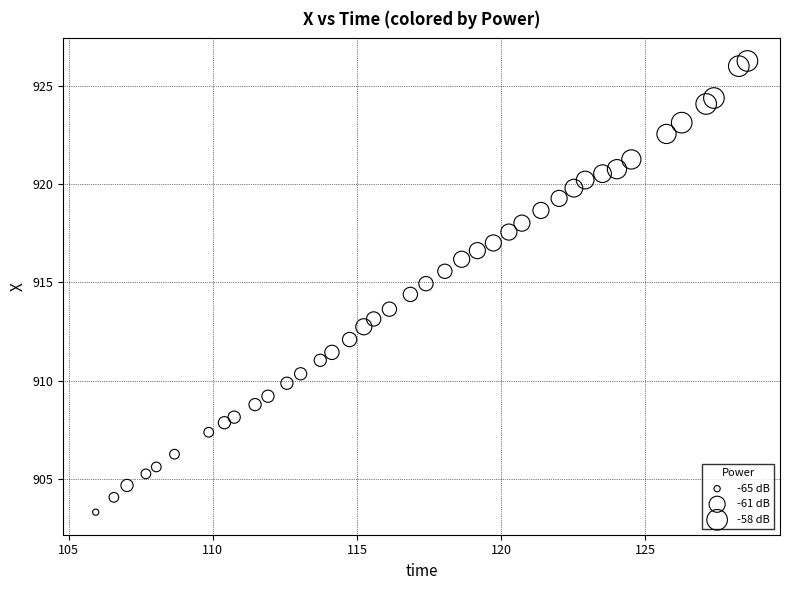

What is the range of Y values (max minus min)?

23.0